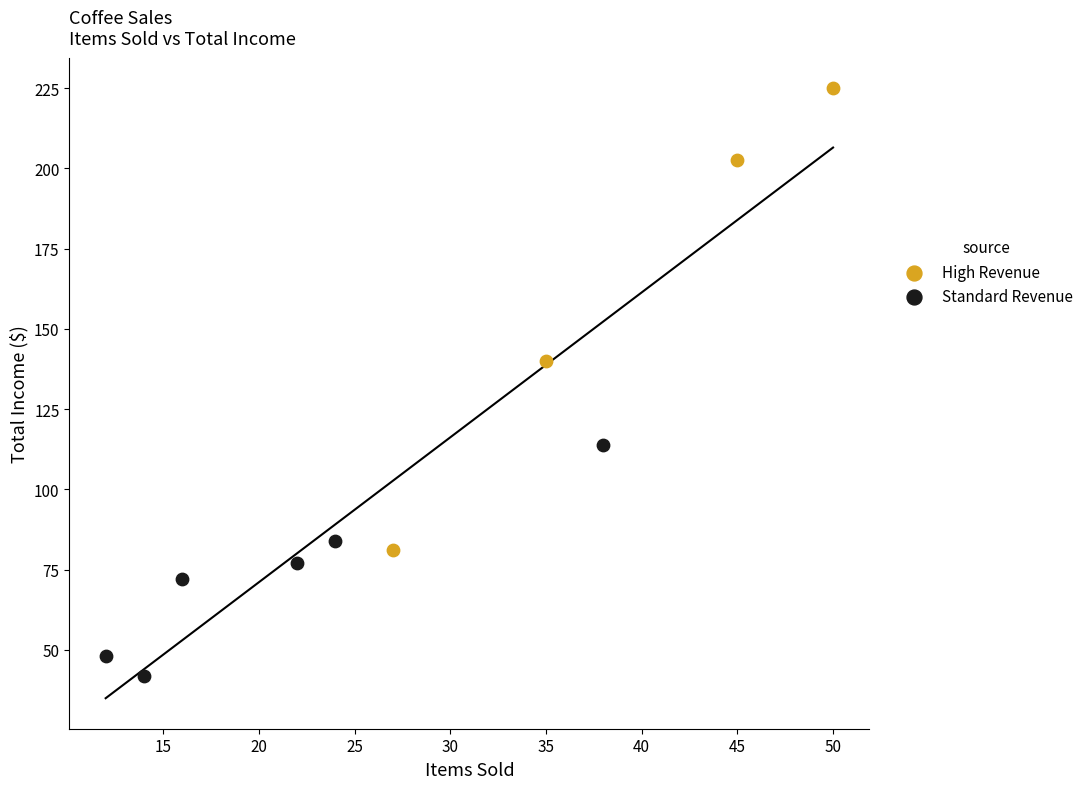

Which series contains the lowest Y value?

Standard Revenue